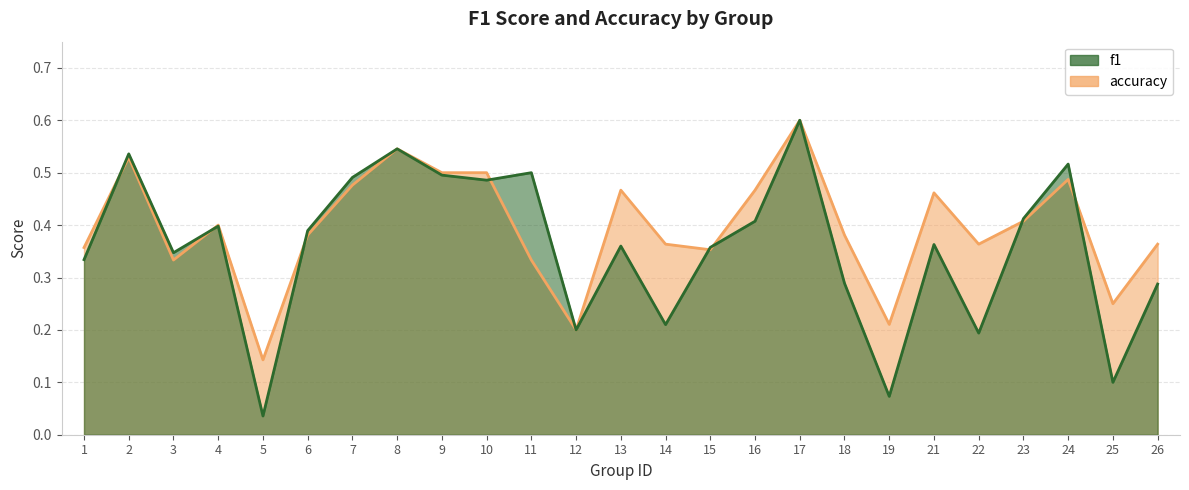

What is the sum of all f1 values?

8.9